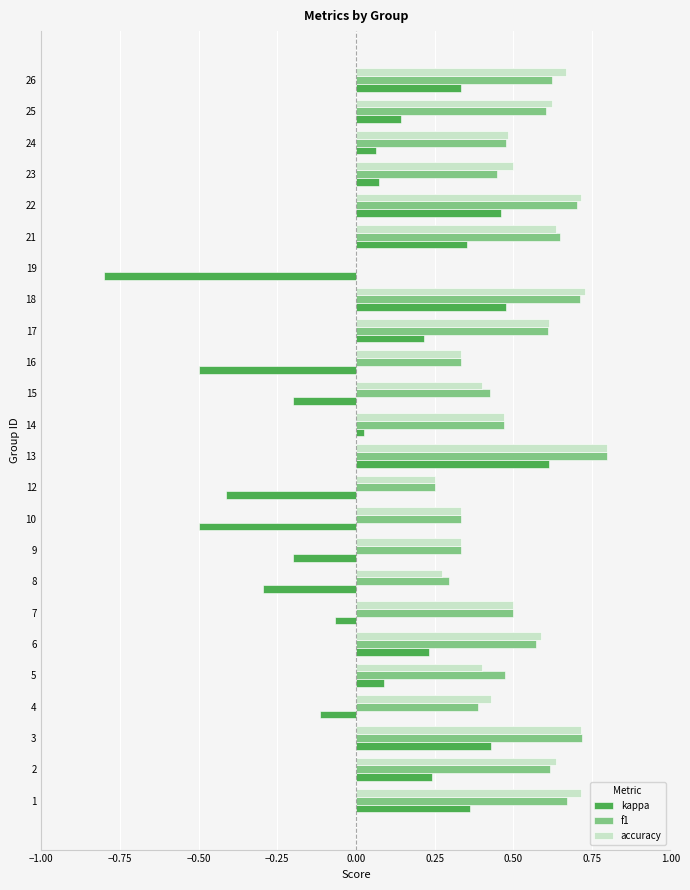

What is the sum of all f1 values?

12.0